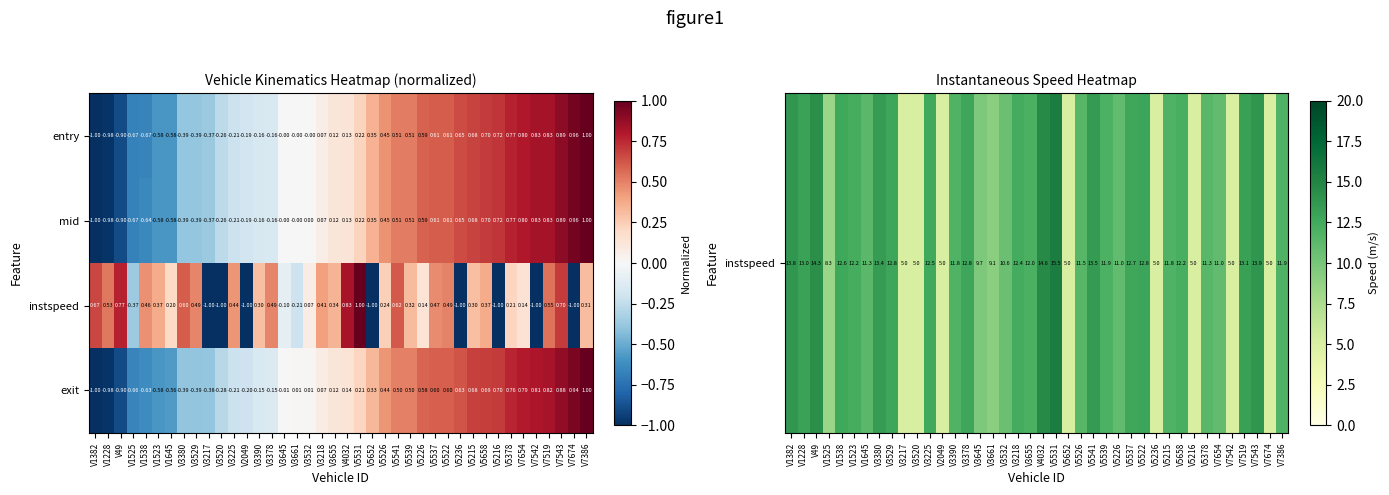

Is the value of exit at V49 greater than the value of instspeed at V5658?

No